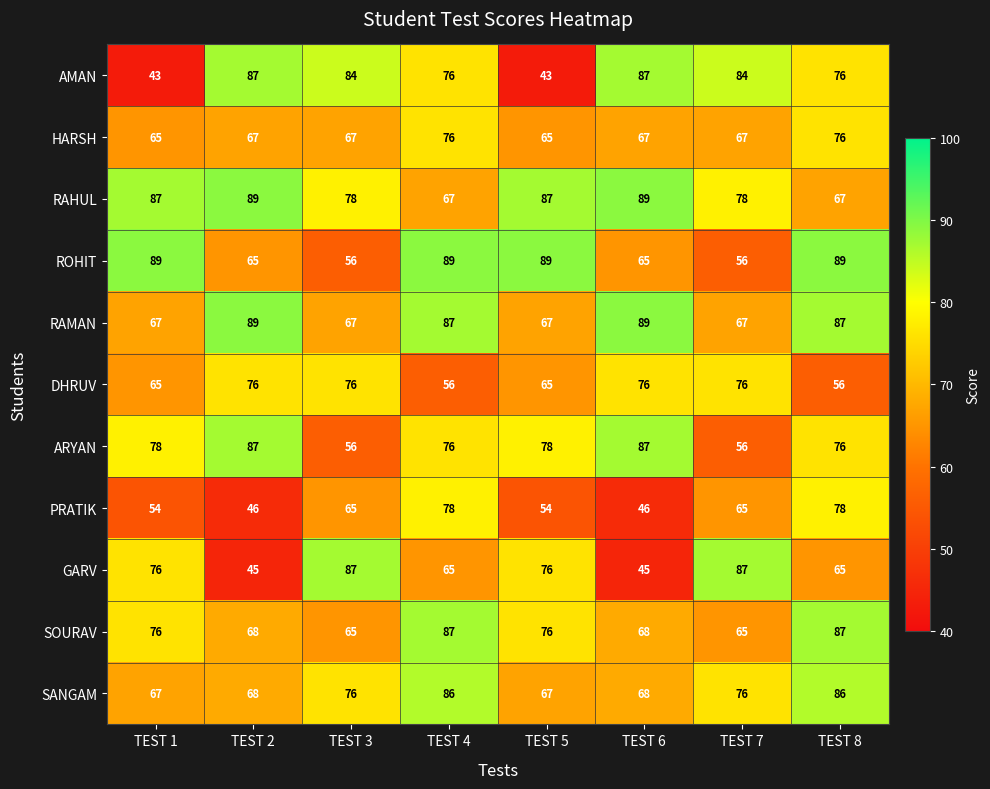

What is the average value of the SOURAV series?

74